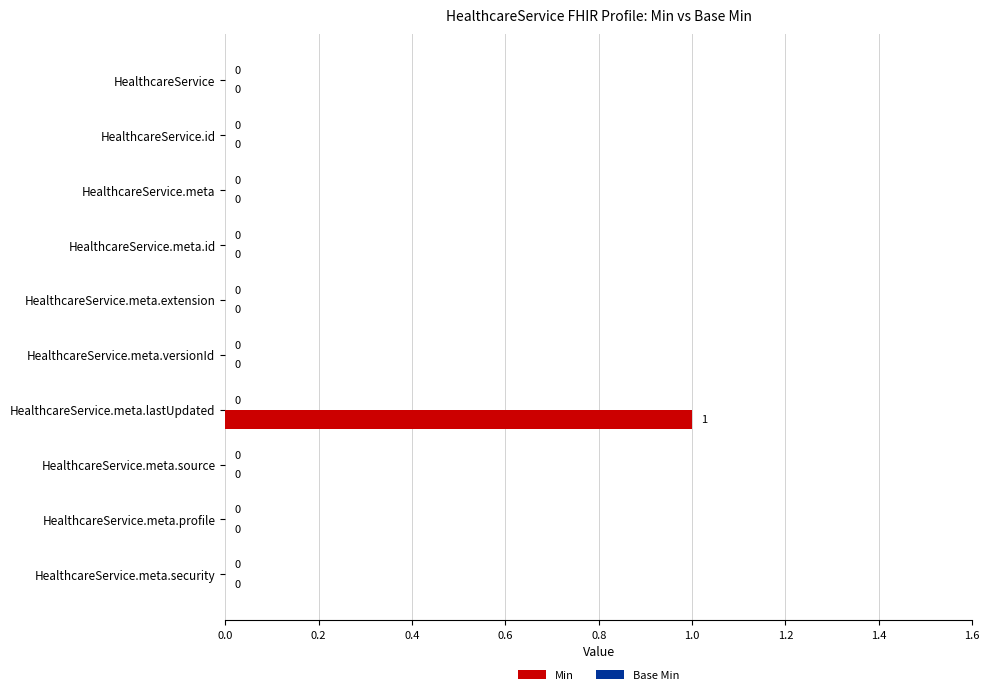

The value at HealthcareService.meta.extension is 0. True or false?

True